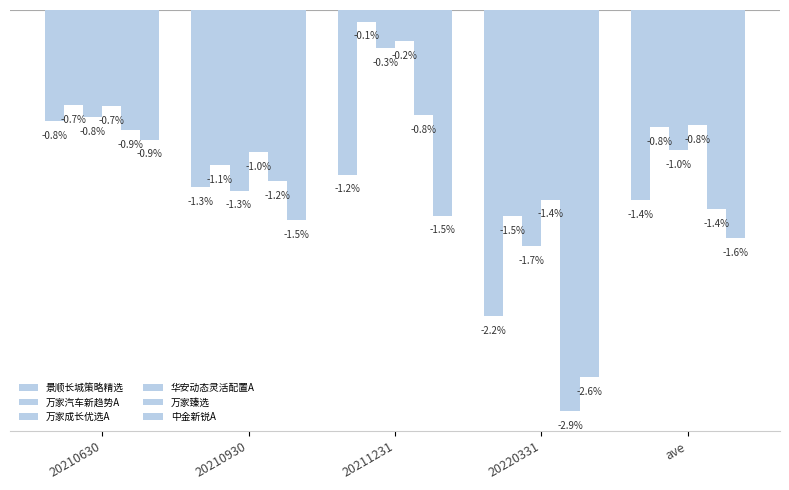

Reading left to right, list all the values displayed in this chart.

景顺长城策略精选: -0.8	-1.3	-1.2	-2.2	-1.4
万家汽车新趋势A: -0.7	-1.1	-0.1	-1.5	-0.8
万家成长优选A: -0.8	-1.3	-0.3	-1.7	-1.0
华安动态灵活配置A: -0.7	-1.0	-0.2	-1.4	-0.8
万家臻选: -0.9	-1.2	-0.8	-2.9	-1.4
中金新锐A: -0.9	-1.5	-1.5	-2.6	-1.6